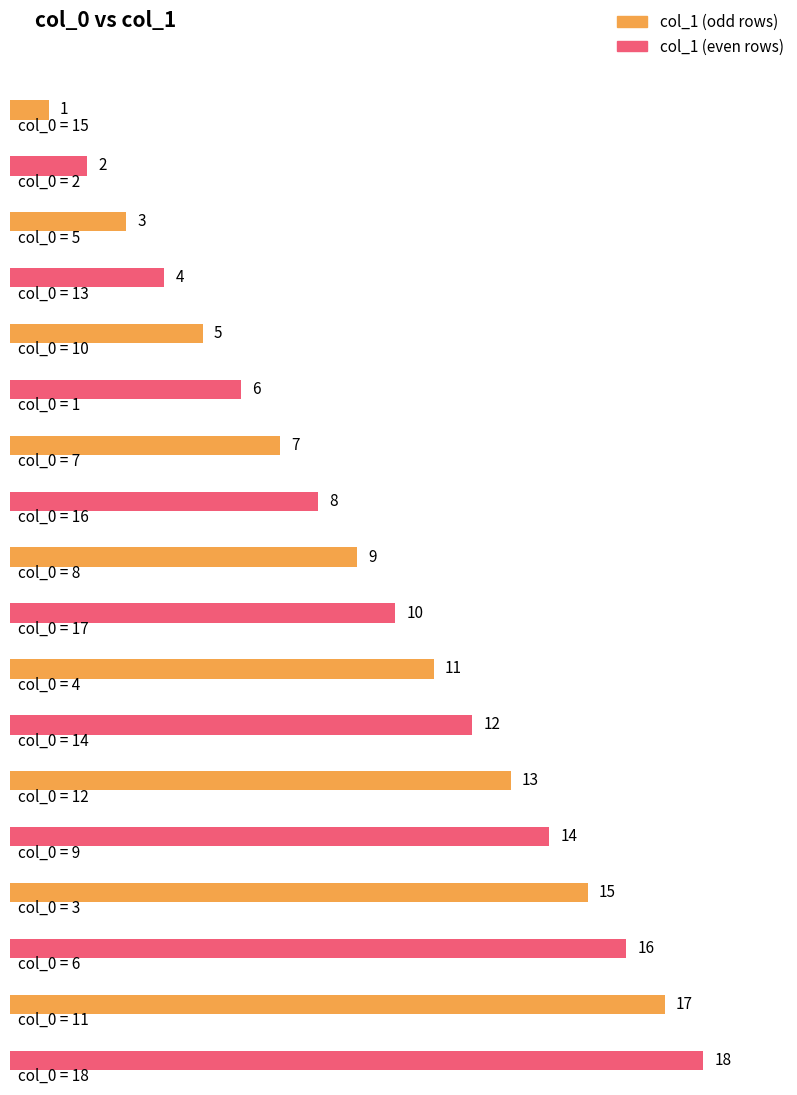

What position from the left is 18?

18